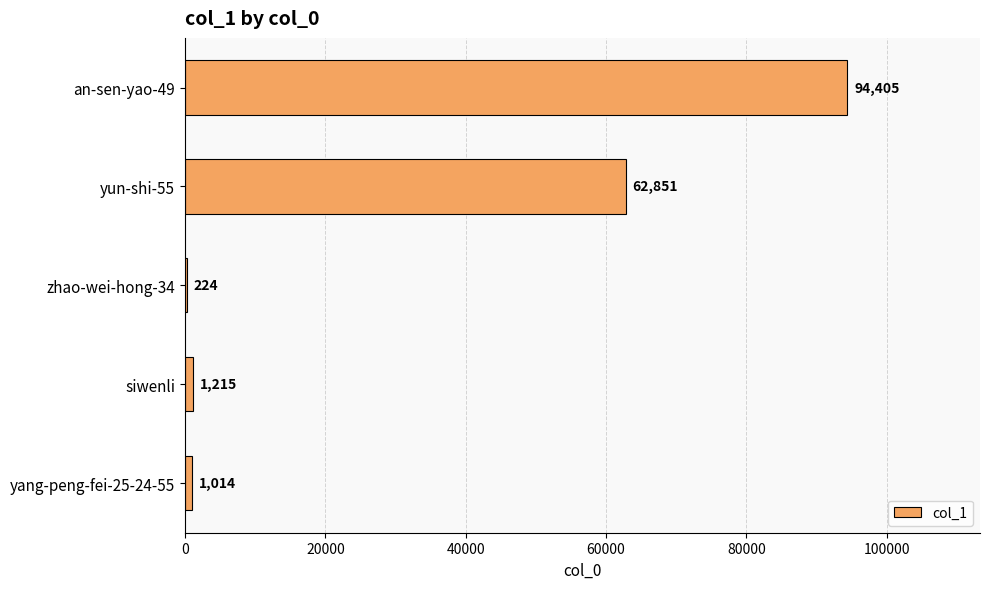

True or false: the data shows 164616 at an-sen-yao-49.

False